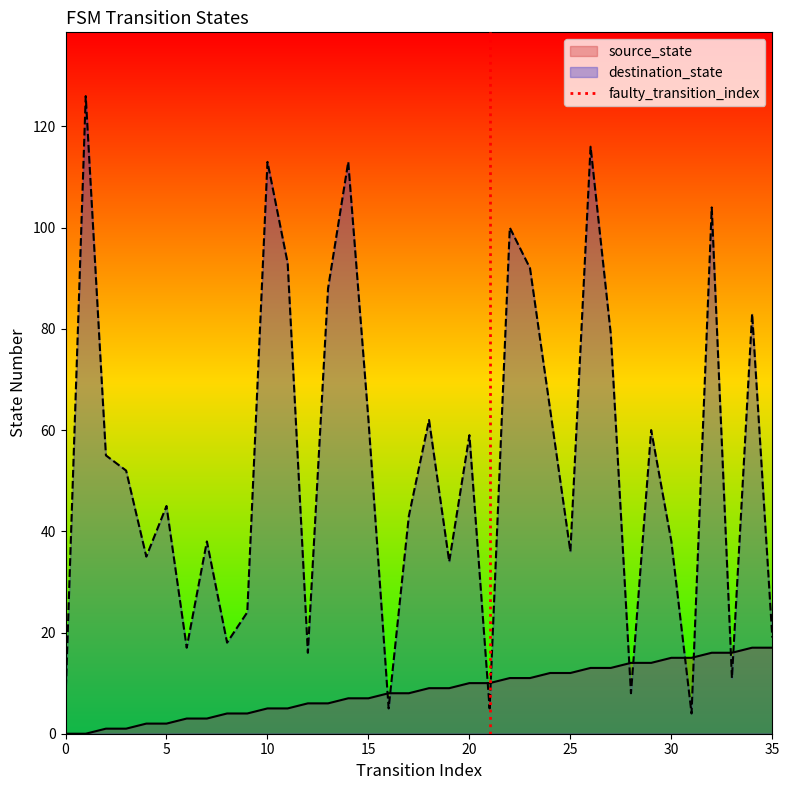

True or false: source_state has a value of 15 at 30.

True